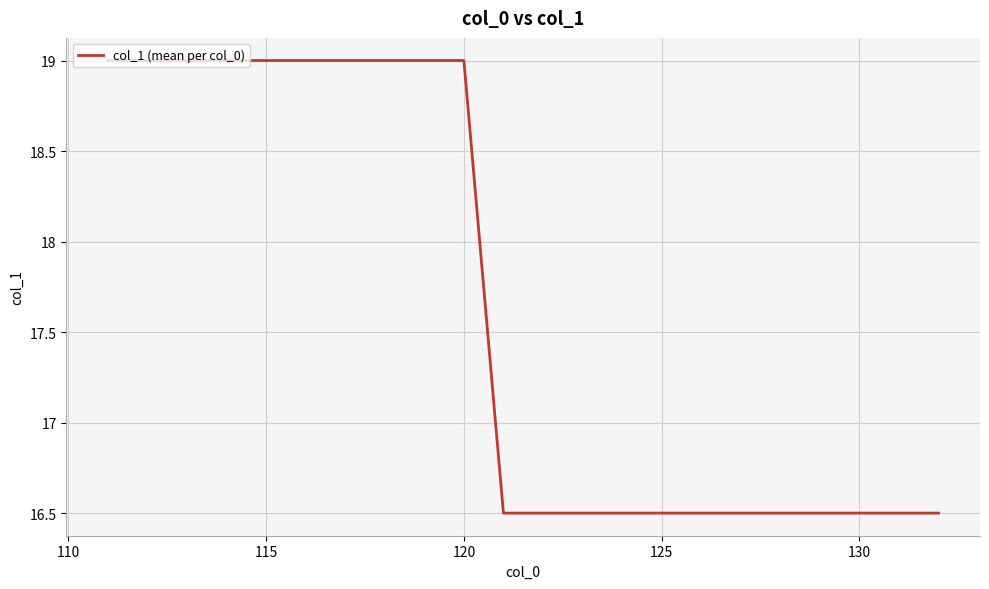

What is the difference between the maximum and minimum values?

2.5